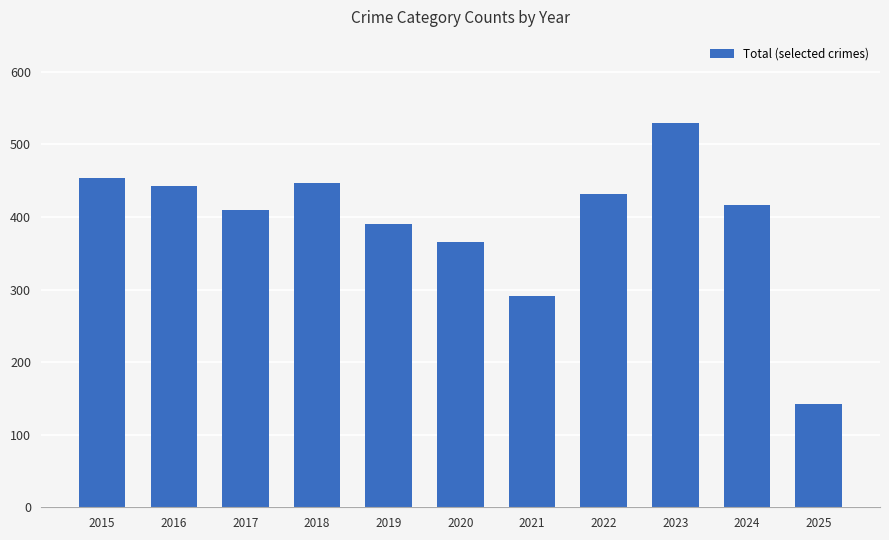

What is the maximum value shown in the chart?

530